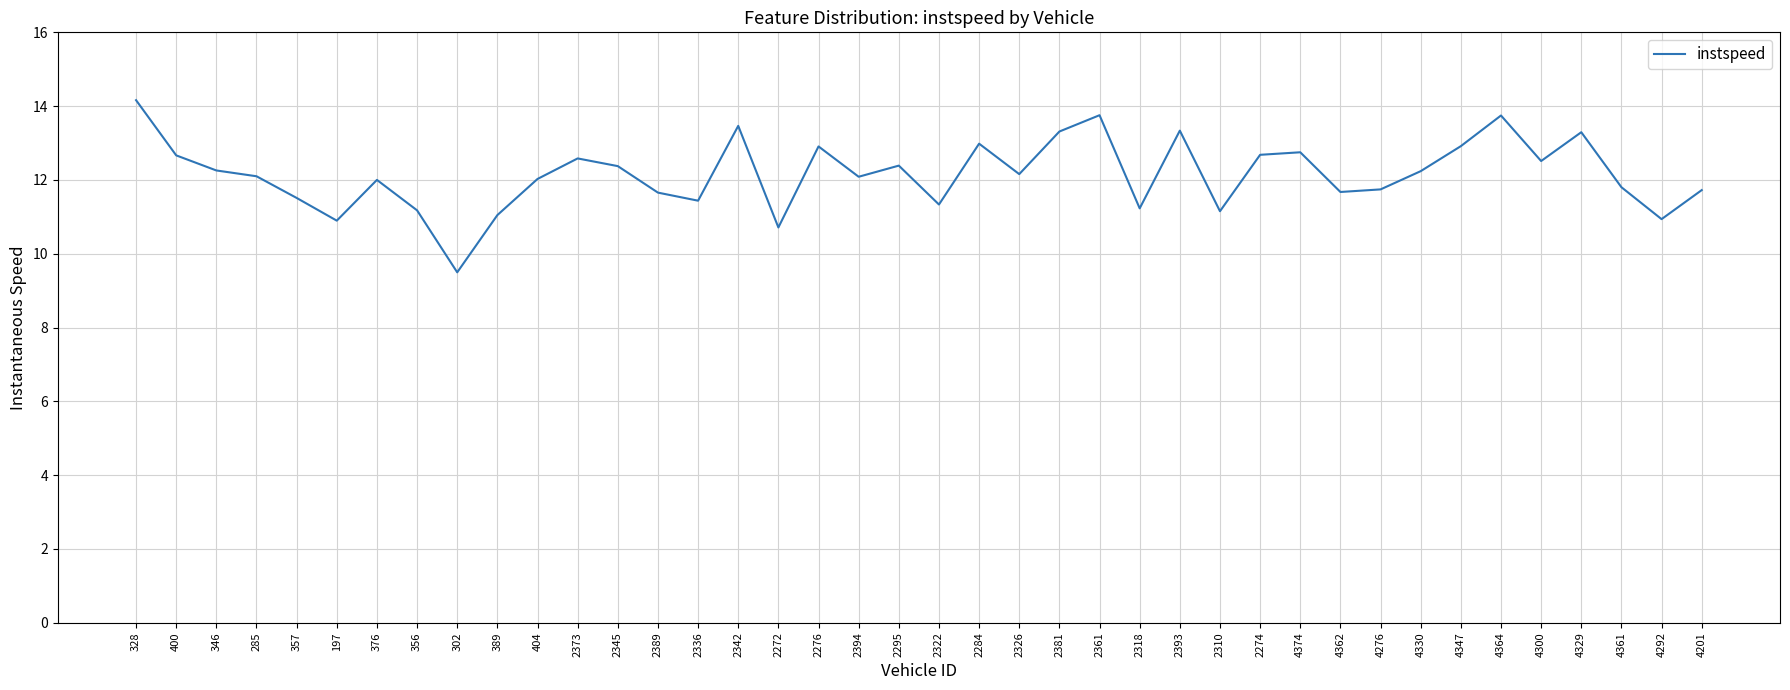

How many interior local valleys (lower than both neighbors) does the data have?

12